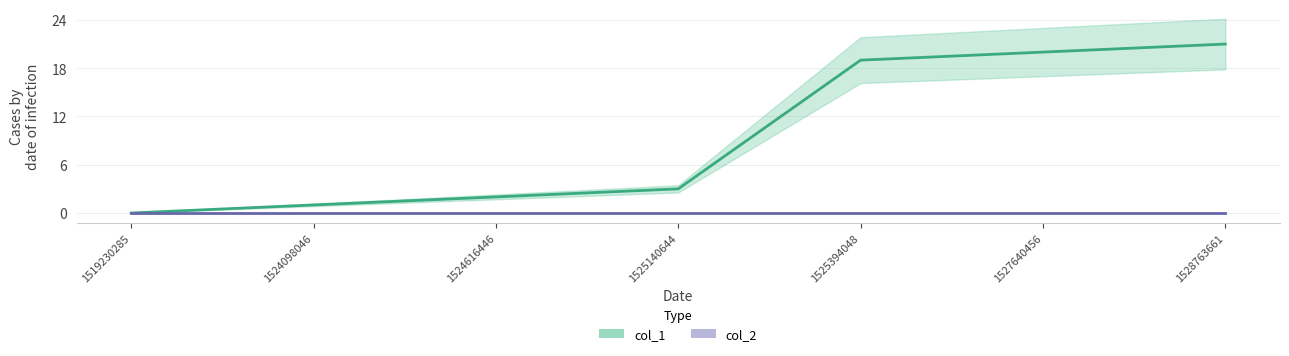

Read the col_1_line value at 1525394048, to the nearest 5.

20